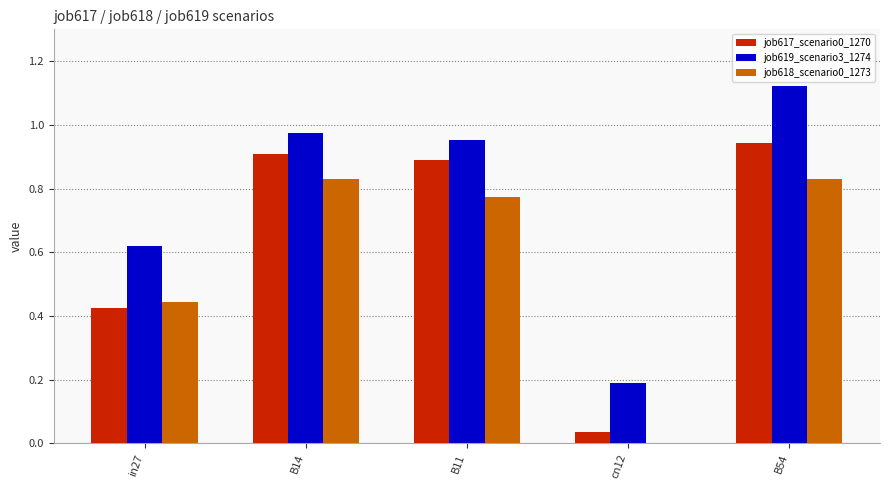

Between B14 and B54, which series saw the biggest shift?

job619_scenario3_1274